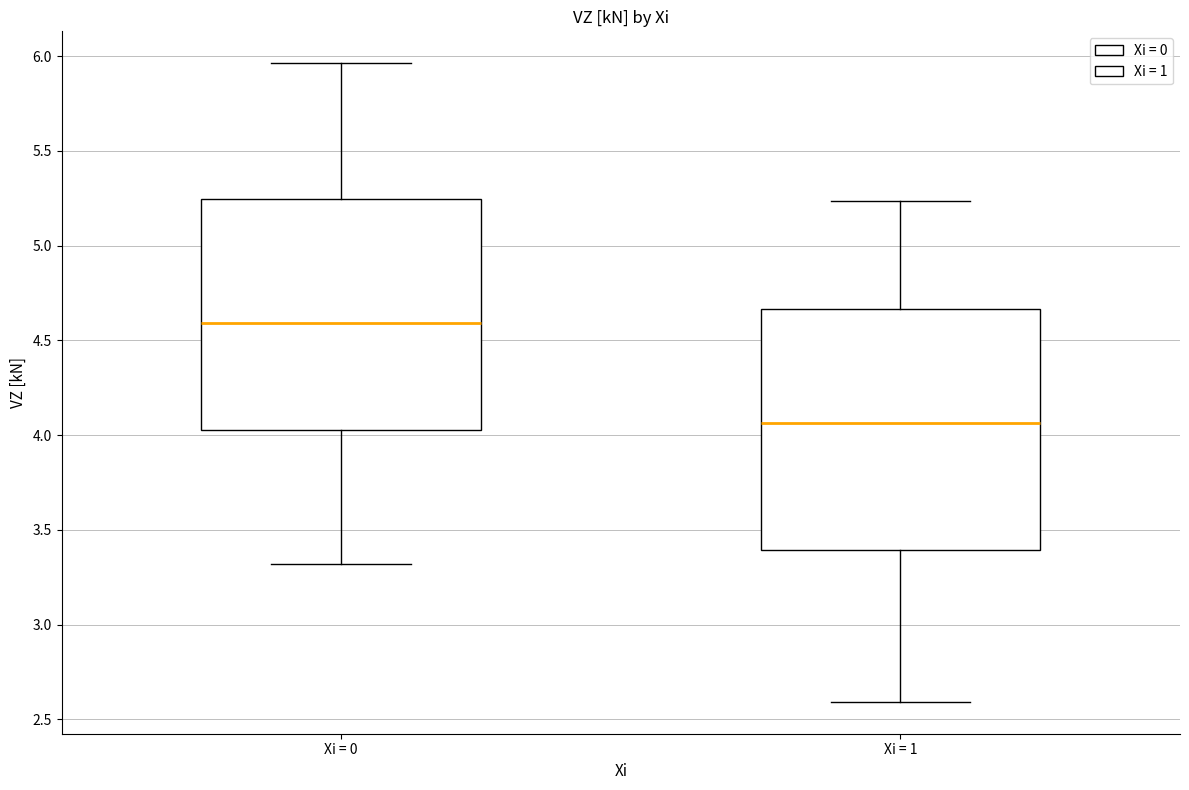

Reading left to right, read every box against the y-axis: the position of its median line, the range the box covers, and the ends of its whiskers. The values are not printed on the chart, so give them approximately, as read against the axis.

Xi = 0: median 4.60, box 4.05 to 5.25, whiskers 3.30 to 5.95
Xi = 1: median 4.05, box 3.40 to 4.65, whiskers 2.60 to 5.25